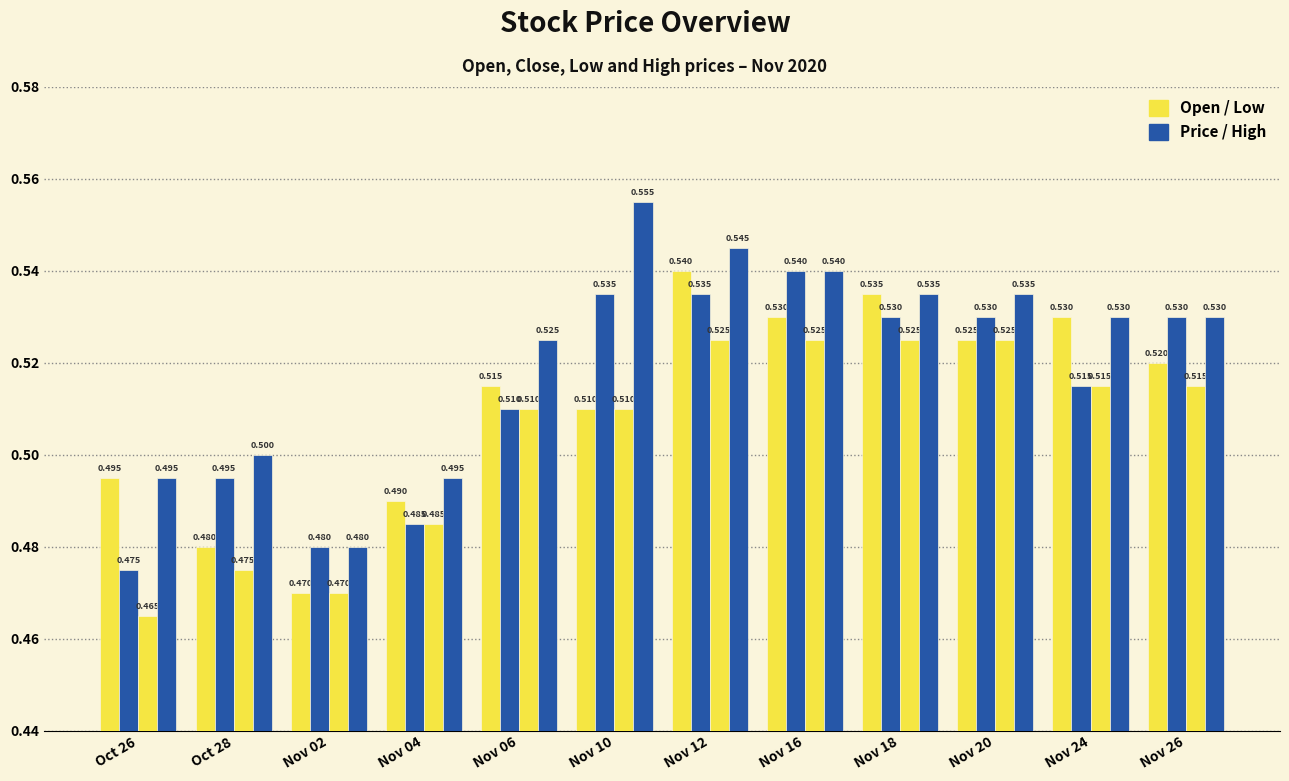

Reading left to right, what are all the values shown in this chart?

Open: Oct 26=0.5	Oct 28=0.5	Nov 02=0.5	Nov 04=0.5	Nov 06=0.5	Nov 10=0.5	Nov 12=0.5	Nov 16=0.5	Nov 18=0.5	Nov 20=0.5	Nov 24=0.5	Nov 26=0.5
Price: Oct 26=0.5	Oct 28=0.5	Nov 02=0.5	Nov 04=0.5	Nov 06=0.5	Nov 10=0.5	Nov 12=0.5	Nov 16=0.5	Nov 18=0.5	Nov 20=0.5	Nov 24=0.5	Nov 26=0.5
Low: Oct 26=0.5	Oct 28=0.5	Nov 02=0.5	Nov 04=0.5	Nov 06=0.5	Nov 10=0.5	Nov 12=0.5	Nov 16=0.5	Nov 18=0.5	Nov 20=0.5	Nov 24=0.5	Nov 26=0.5
High: Oct 26=0.5	Oct 28=0.5	Nov 02=0.5	Nov 04=0.5	Nov 06=0.5	Nov 10=0.6	Nov 12=0.5	Nov 16=0.5	Nov 18=0.5	Nov 20=0.5	Nov 24=0.5	Nov 26=0.5